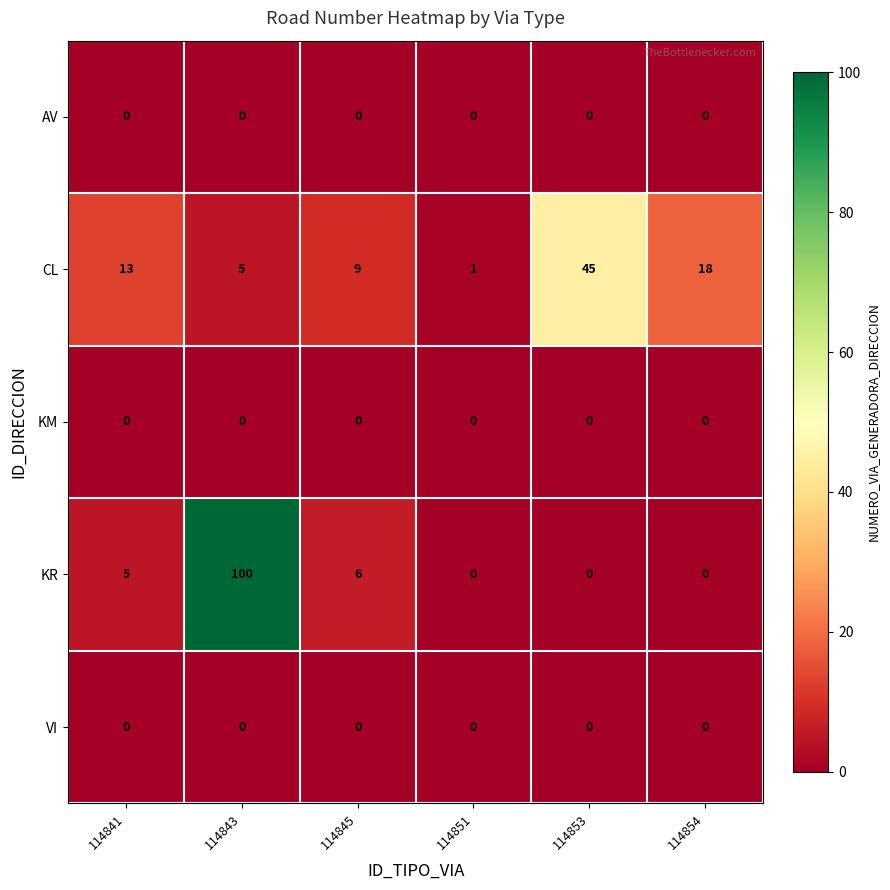

Which series has the widest spread of values?

KR